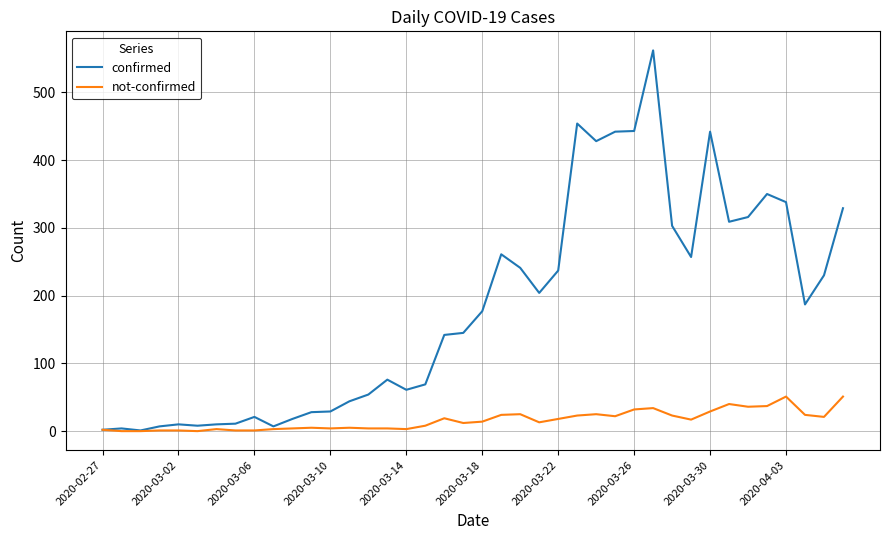

What is the highest value of the confirmed series?

562